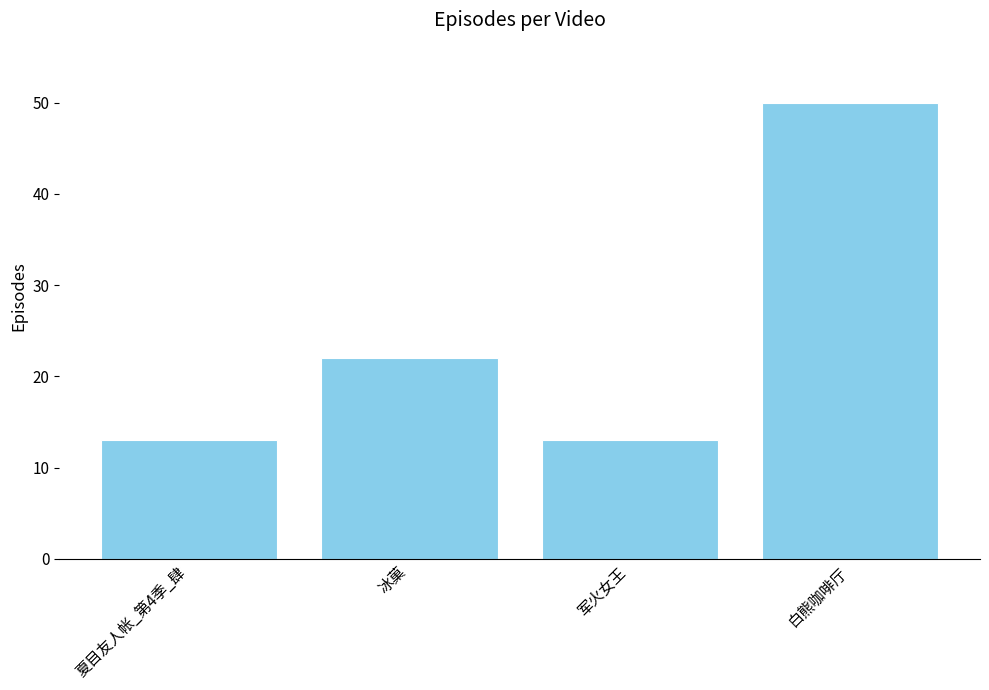

What is the label of the 3rd bar from the right?

冰菓